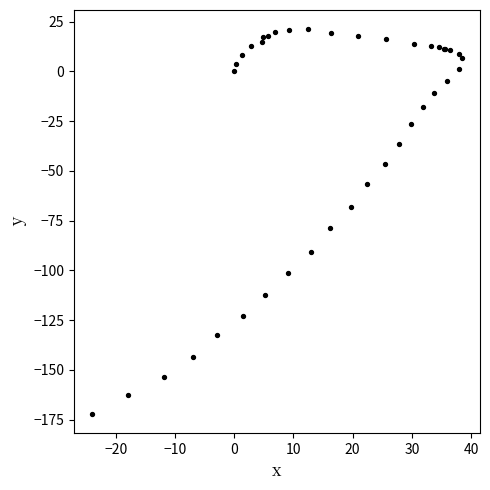

What Y value in the scatter plot is closest to -75?

-78.9